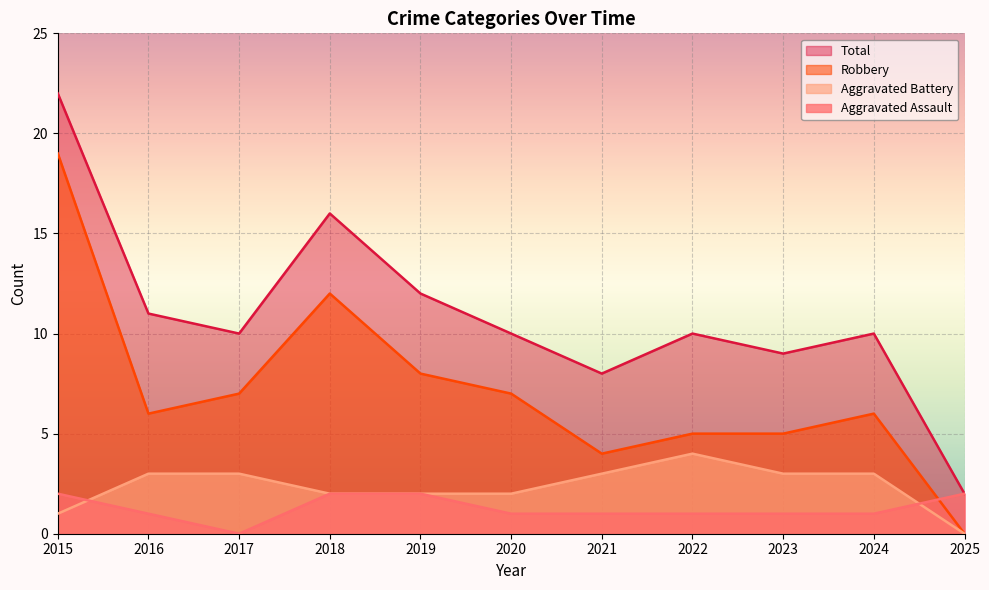

Which series has the largest range (max minus min)?

Total